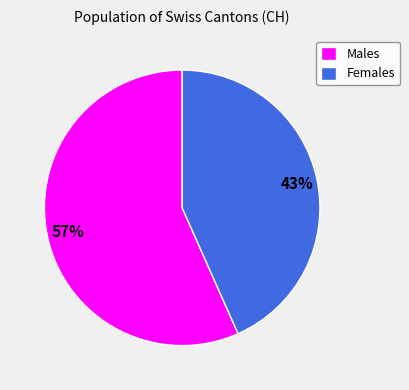

True or false: Females accounts for 29% of the total.

False